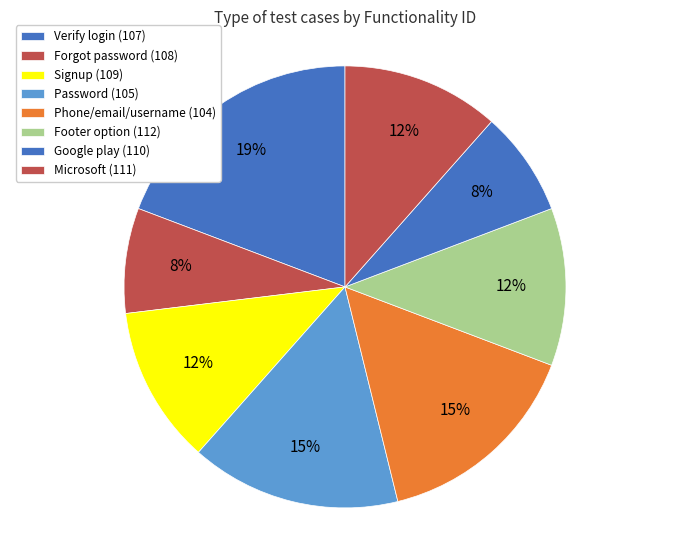

Rank the categories by value from lowest to highest.

108, 110, 109, 112, 111, 105, 104, 107